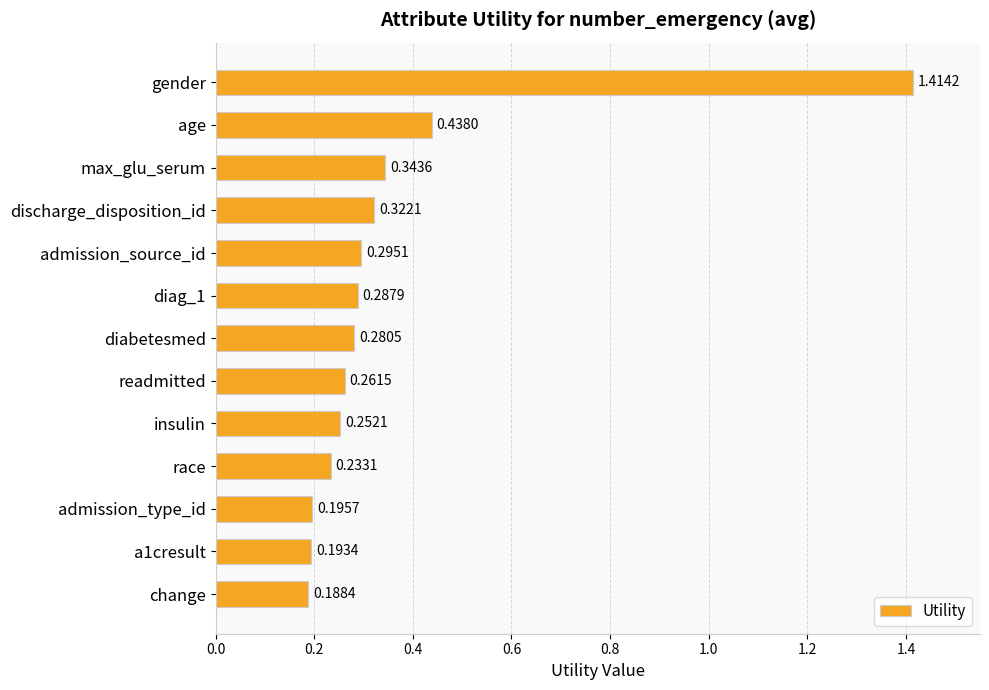

At which label is the value closest to 0?

change